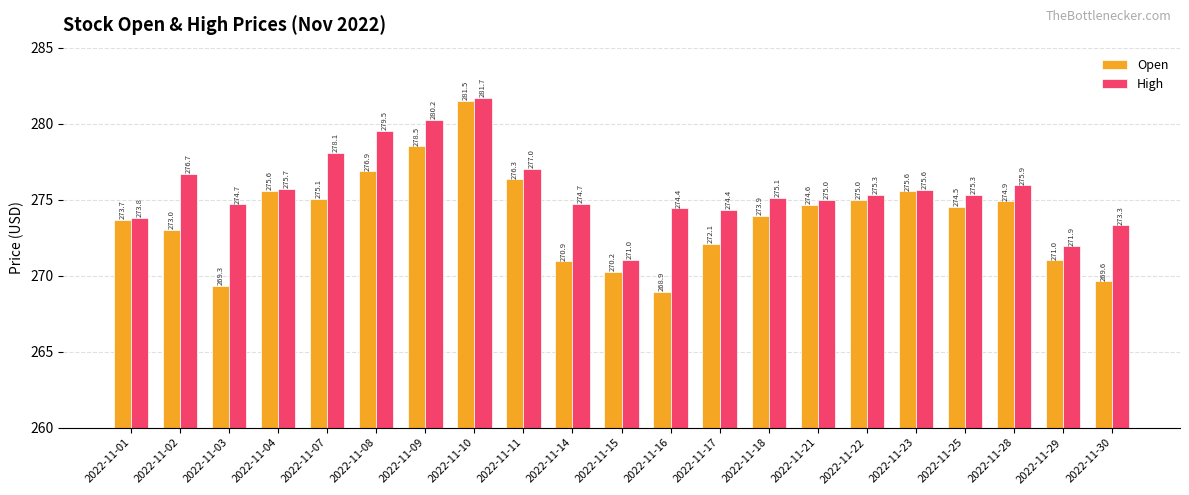

What is the lowest value of the Open series?

268.9